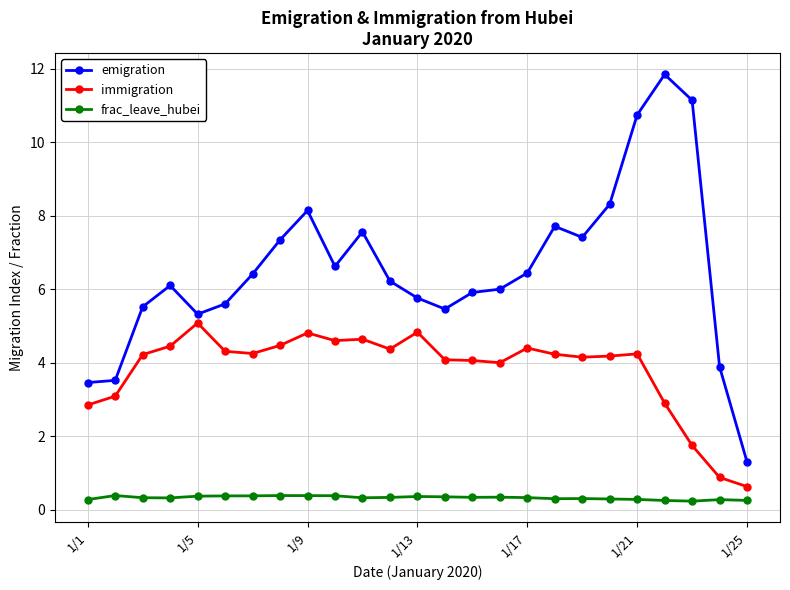

What is the difference between the second highest and minimum values in the emigration series?

9.8